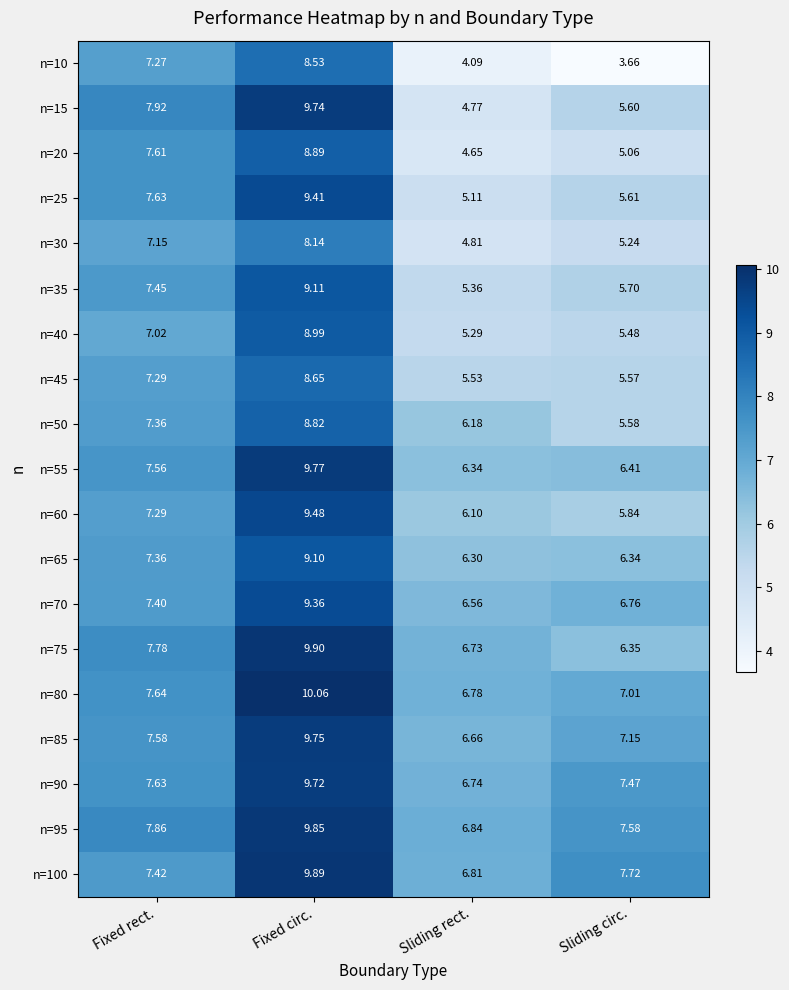

At which label does n=55 reach its peak?

Fixed circ.